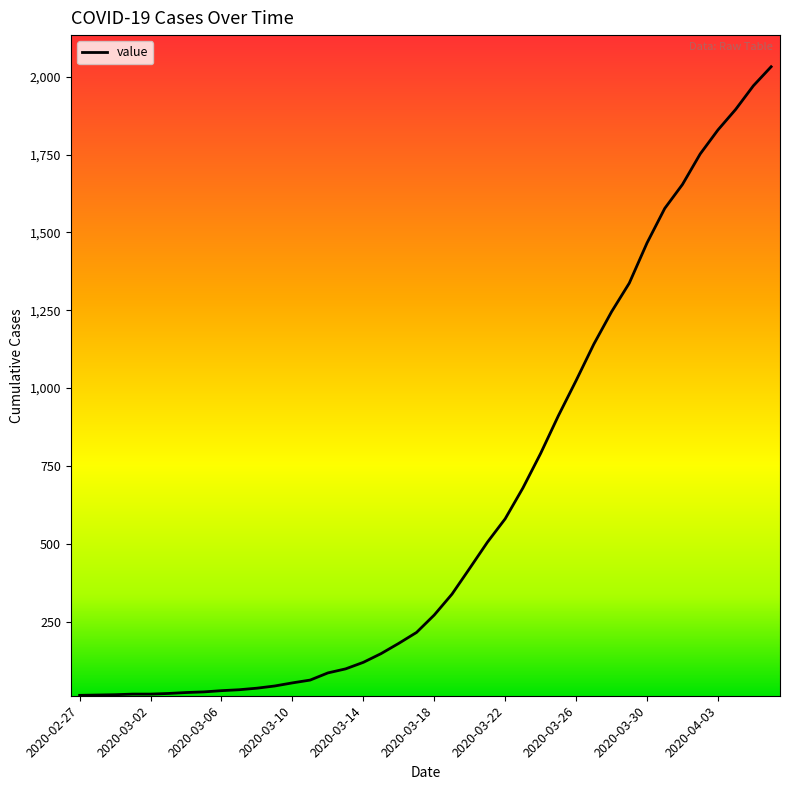

What is the greatest value displayed?

2032